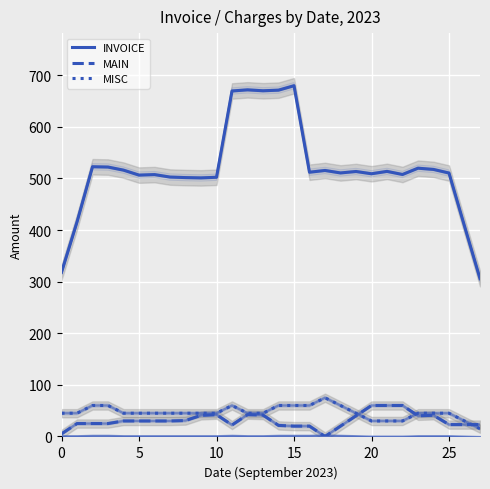

At how many categories does at least one series exceed 620?

5